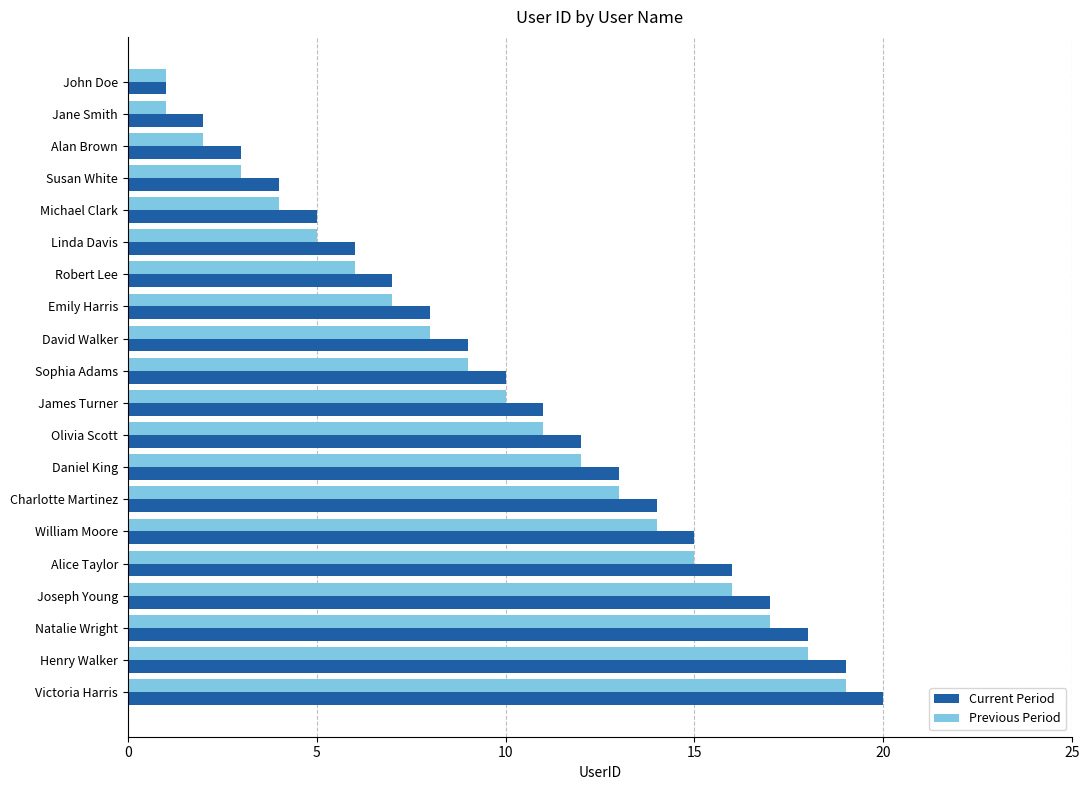

At which label is Current Period closest to 10?

Sophia Adams